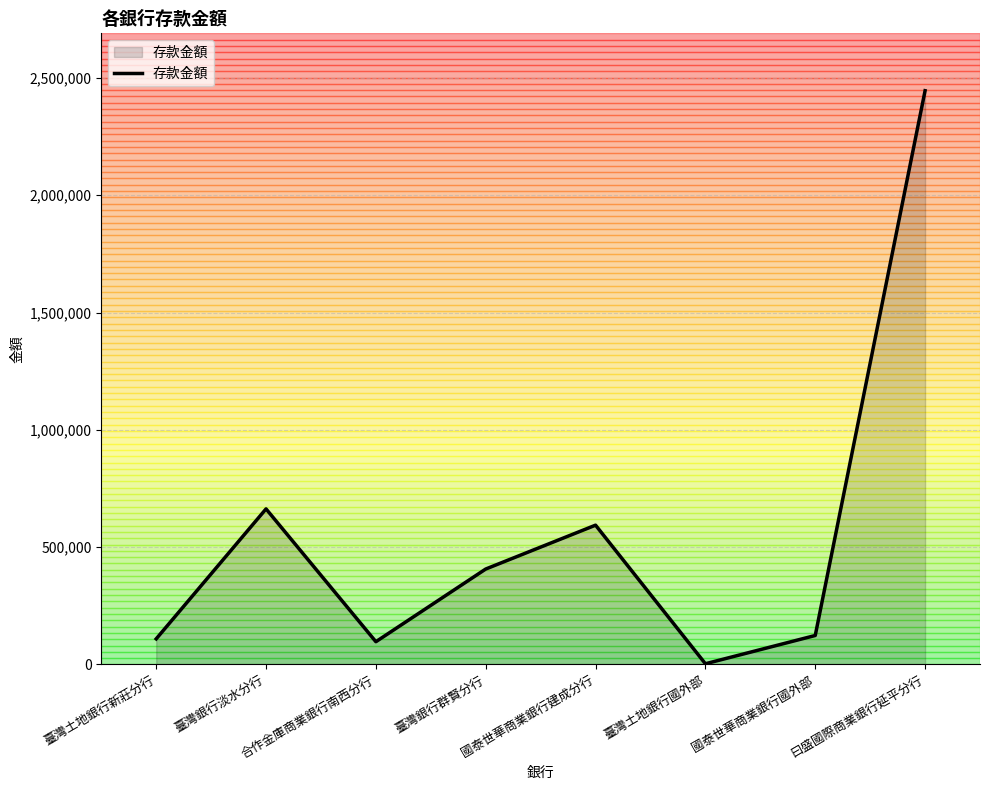

What is the sum of the values at 臺灣銀行群賢分行 and 臺灣土地銀行新莊分行?

515907